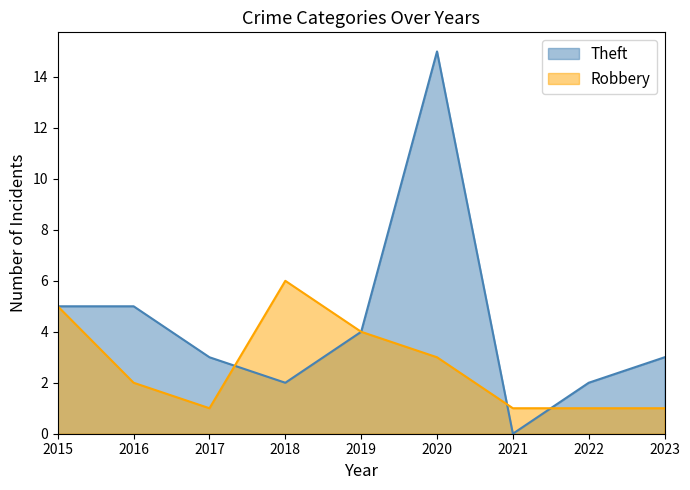

What is the average value of the Theft series?

4